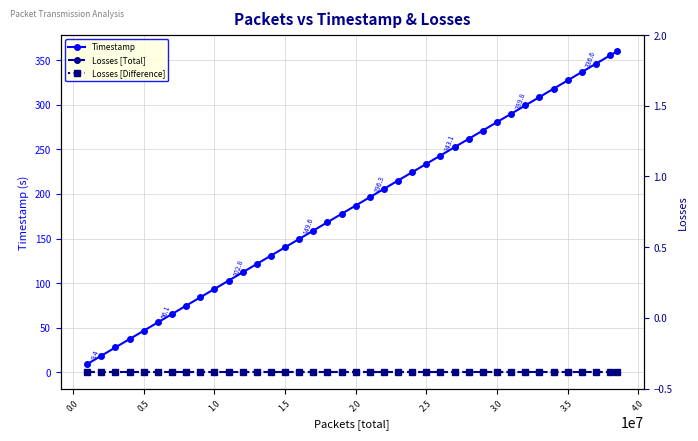

Does the chart have visible grid lines?

Yes